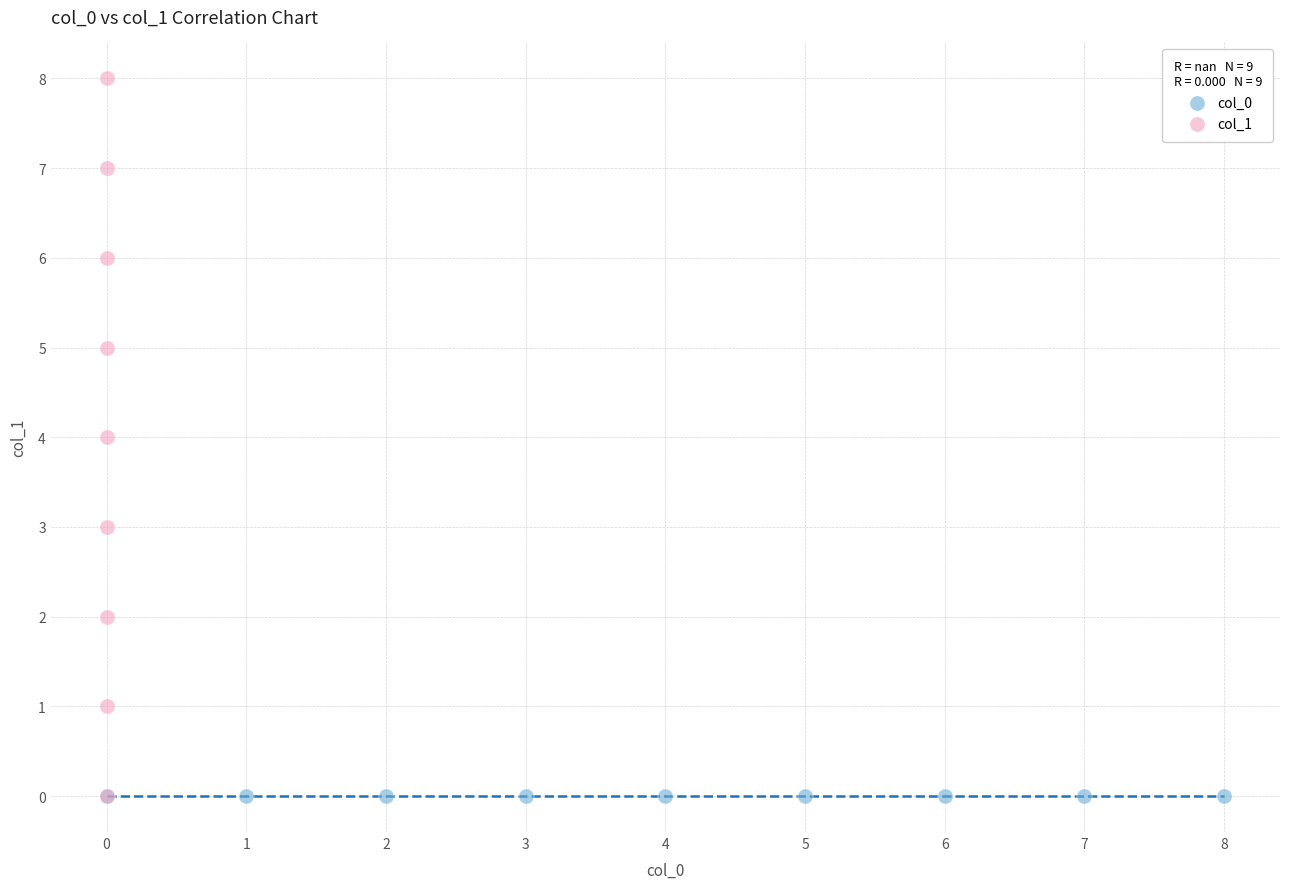

Which series contains the highest Y value?

col_1